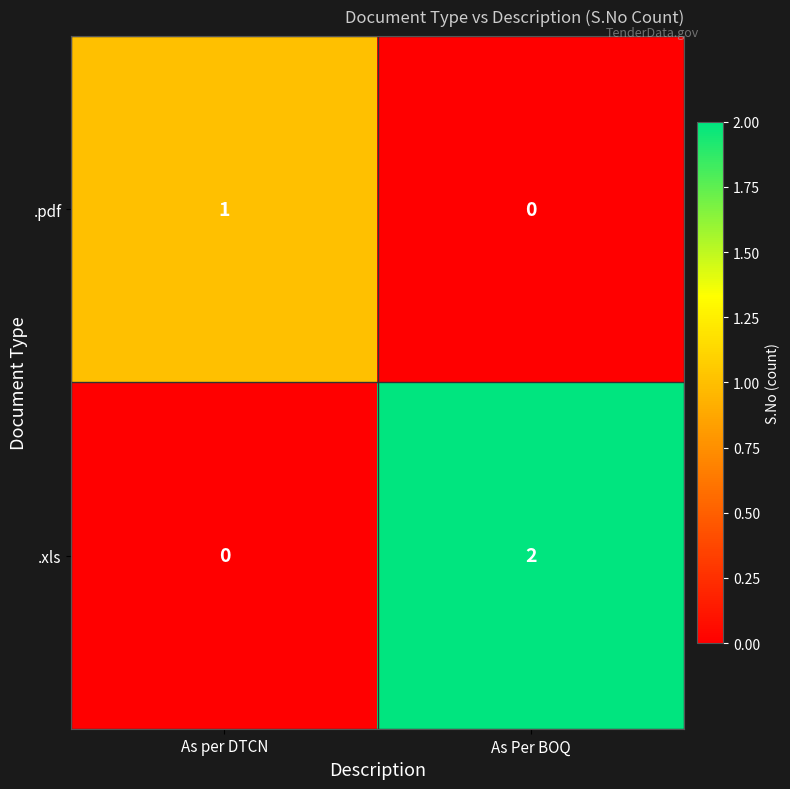

Reading left to right, extract all data points from this chart.

.pdf: As per DTCN=1	As Per BOQ=0
.xls: As per DTCN=0	As Per BOQ=2